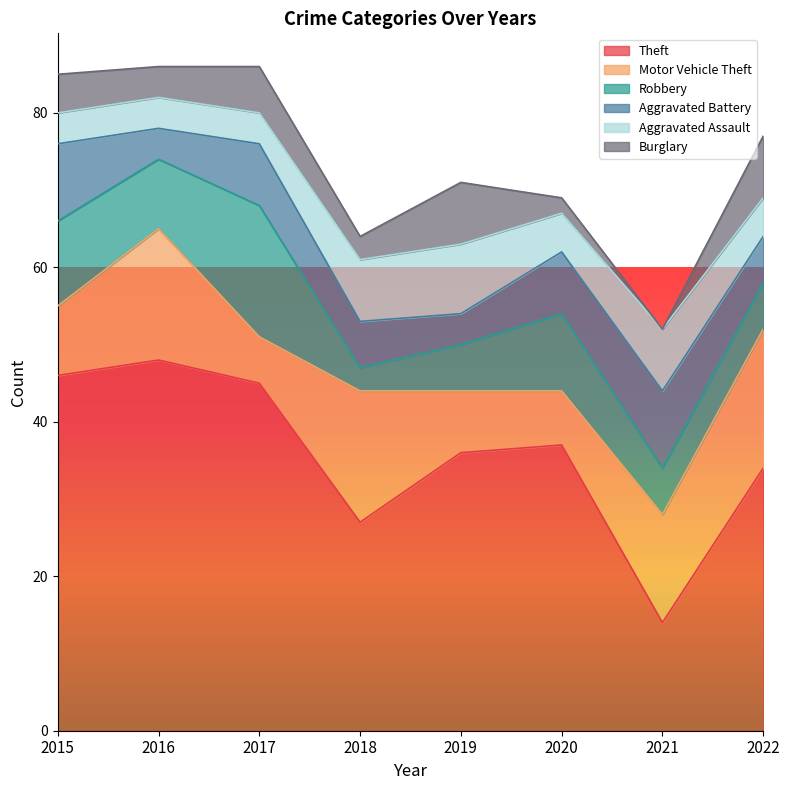

At which label does Robbery reach its peak?

2017